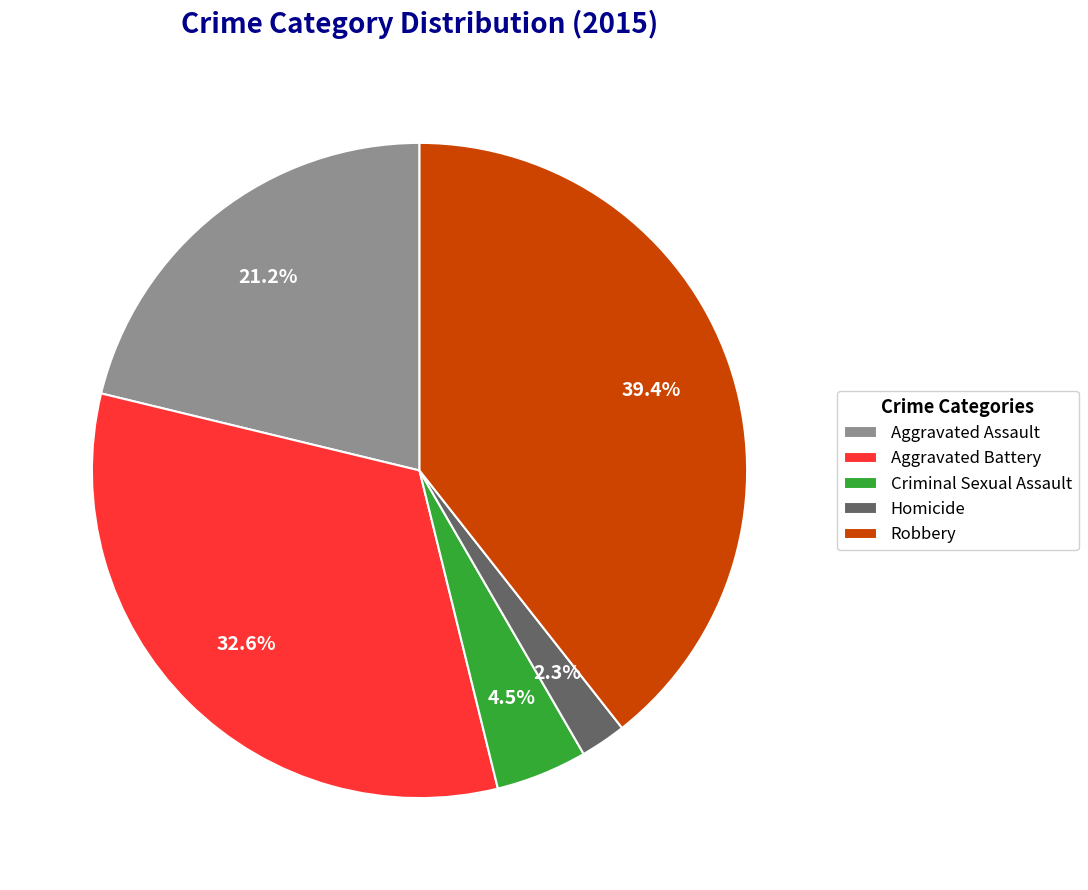

Is there any slice that represents more than half of the pie?

No